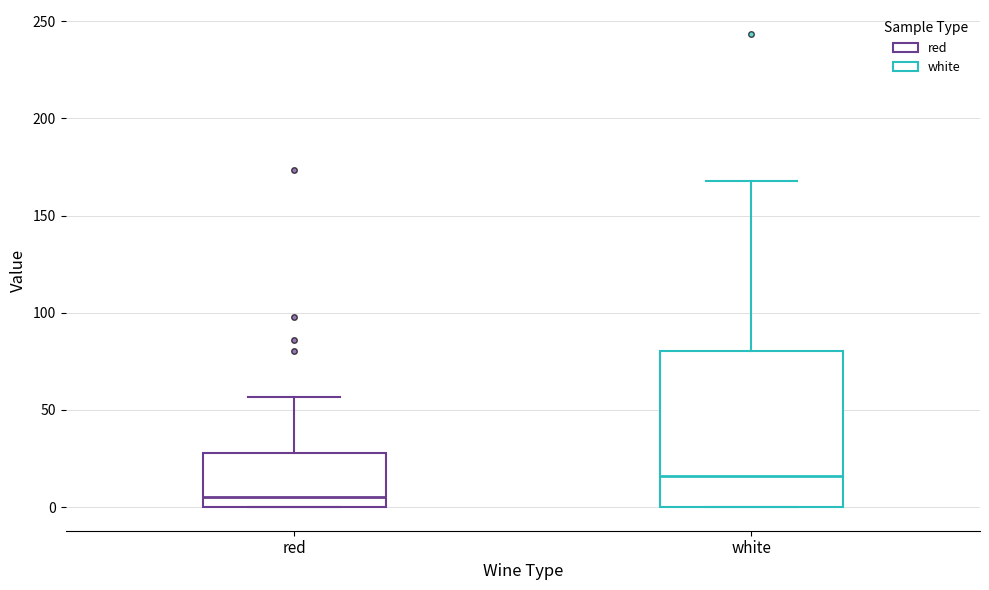

Which box's median line is the highest?

white